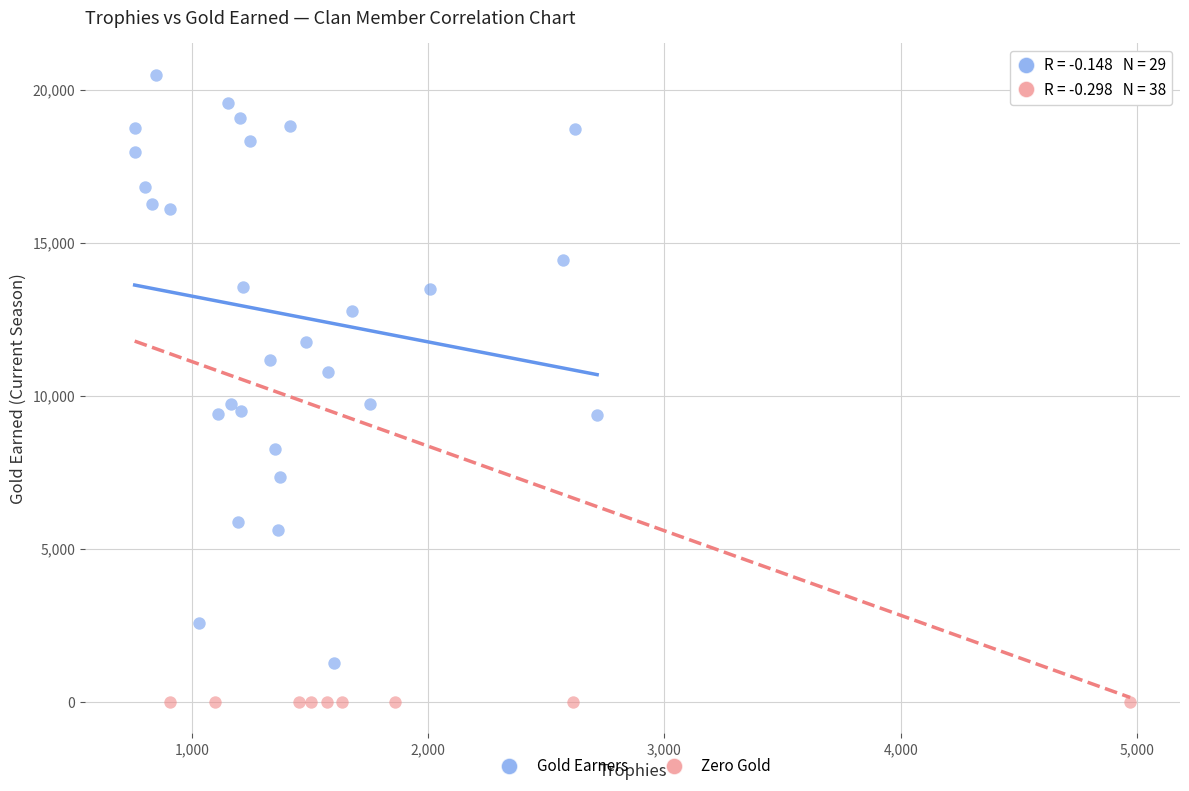

Which series contains the lowest Y value?

Zero Gold